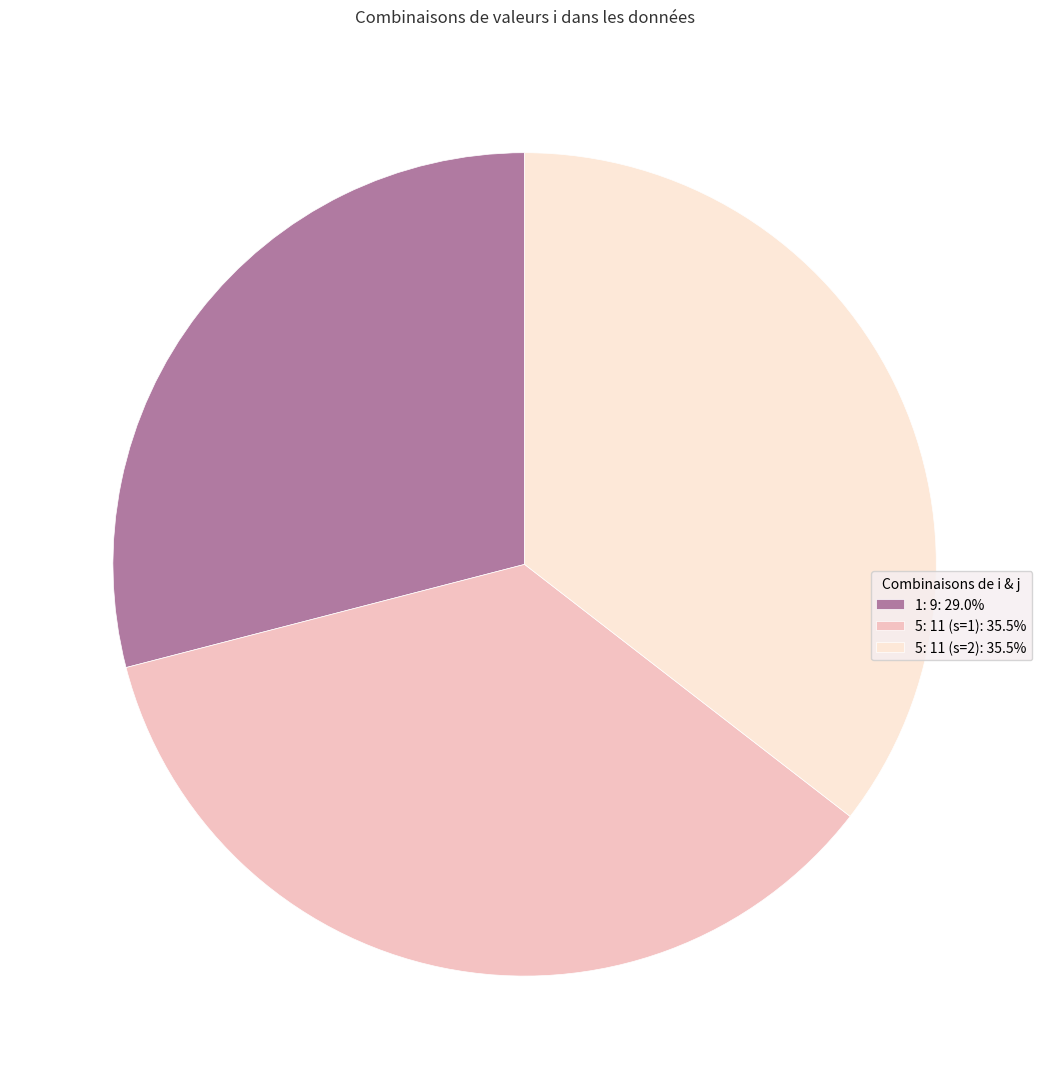

Do 5: 11 (s=1): 35.5% and 1: 9: 29.0% together represent more than half of the pie?

Yes